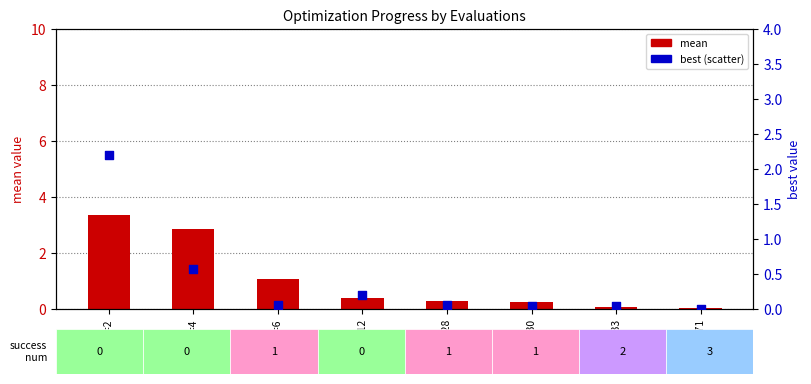

What are all the series names shown in the legend?

mean, best